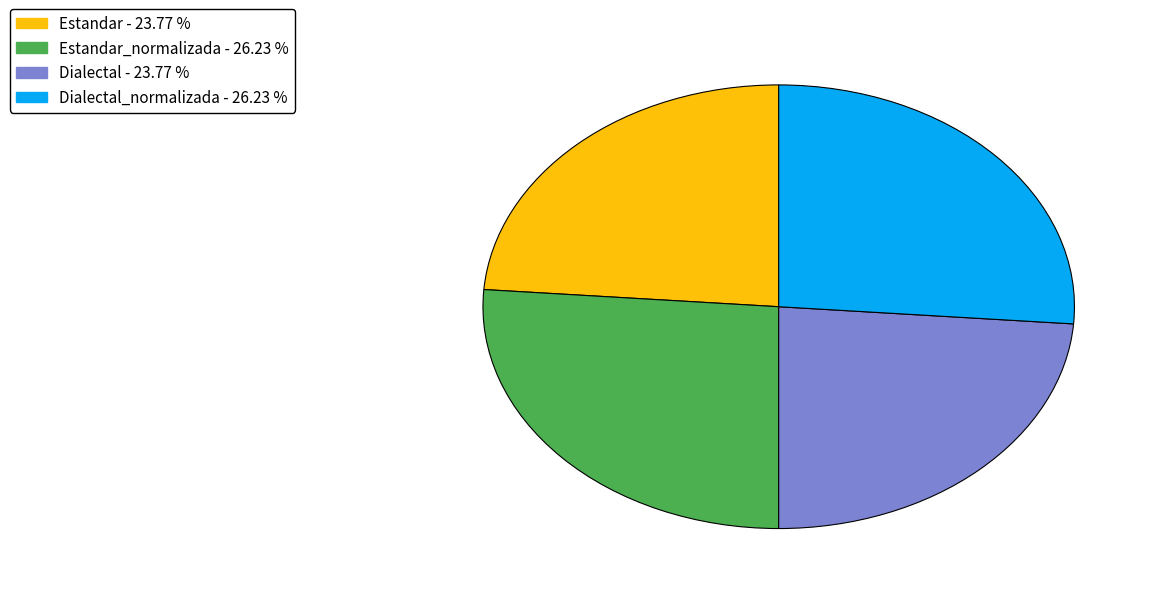

Does any single category account for the majority?

No